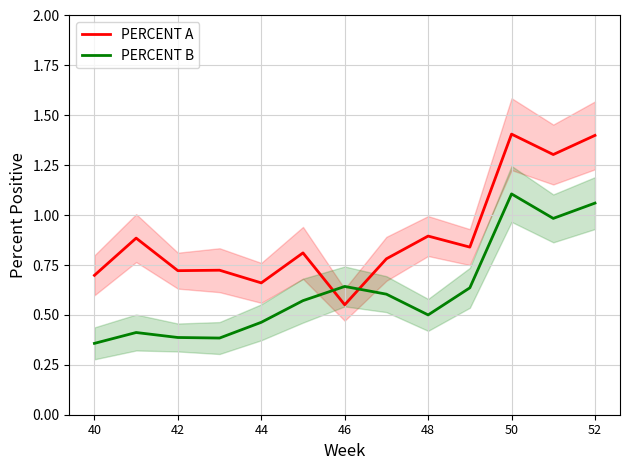

Where is PERCENT A nearest to the value 0?

46